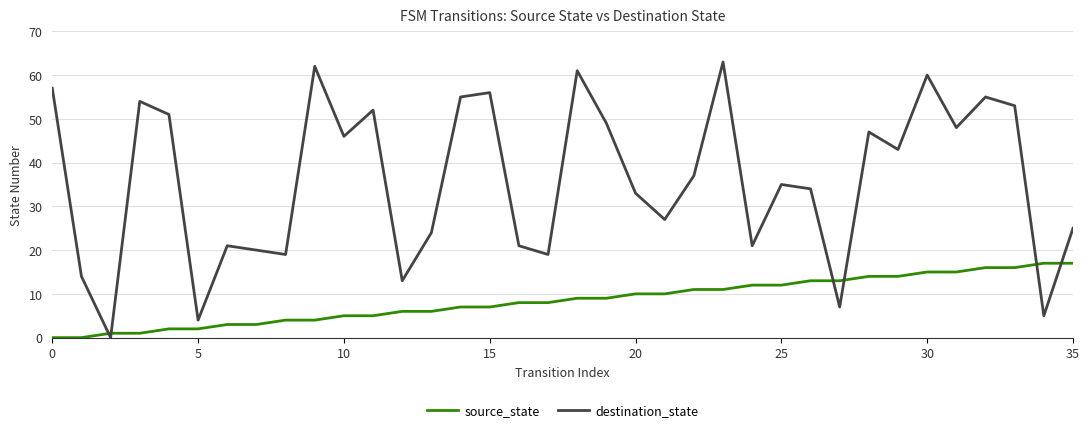

Rank the series by their average value, from highest to lowest.

destination_state, source_state